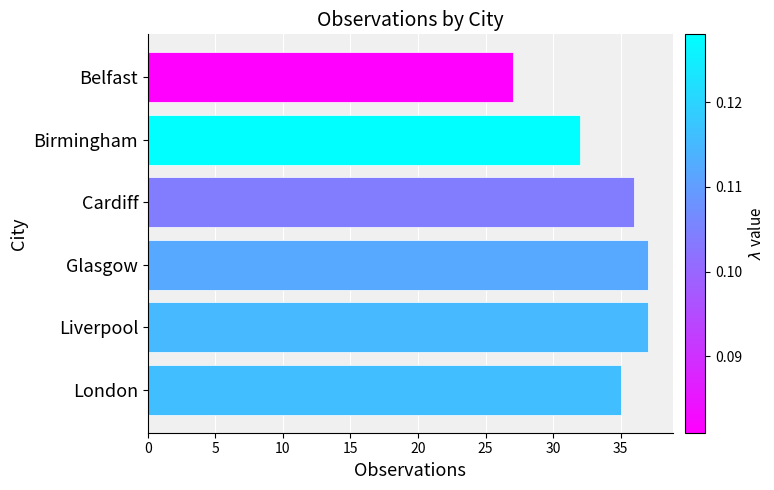

Are the bars horizontal?

Yes